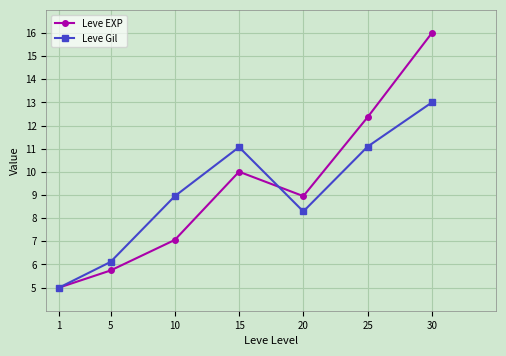

In Leve Gil, how many points are higher than both neighbors (excluding endpoints)?

1